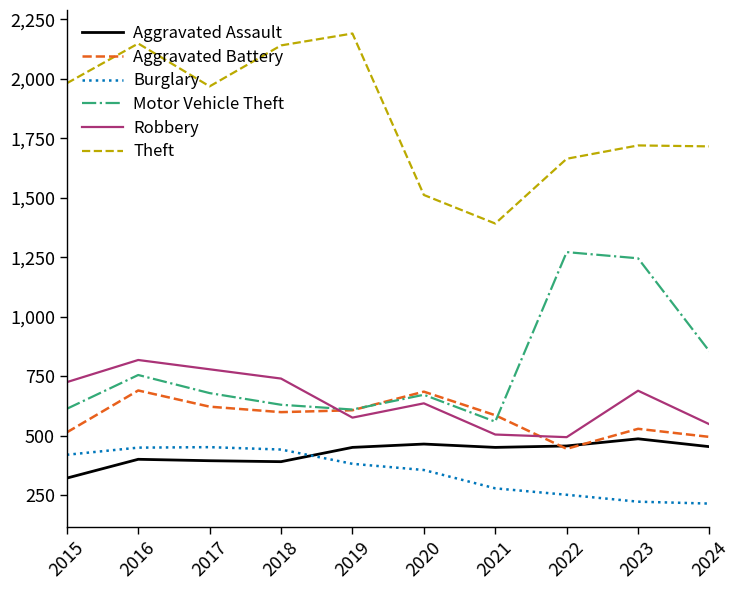

Is it true that Aggravated Battery equals 686 at 2020?

True